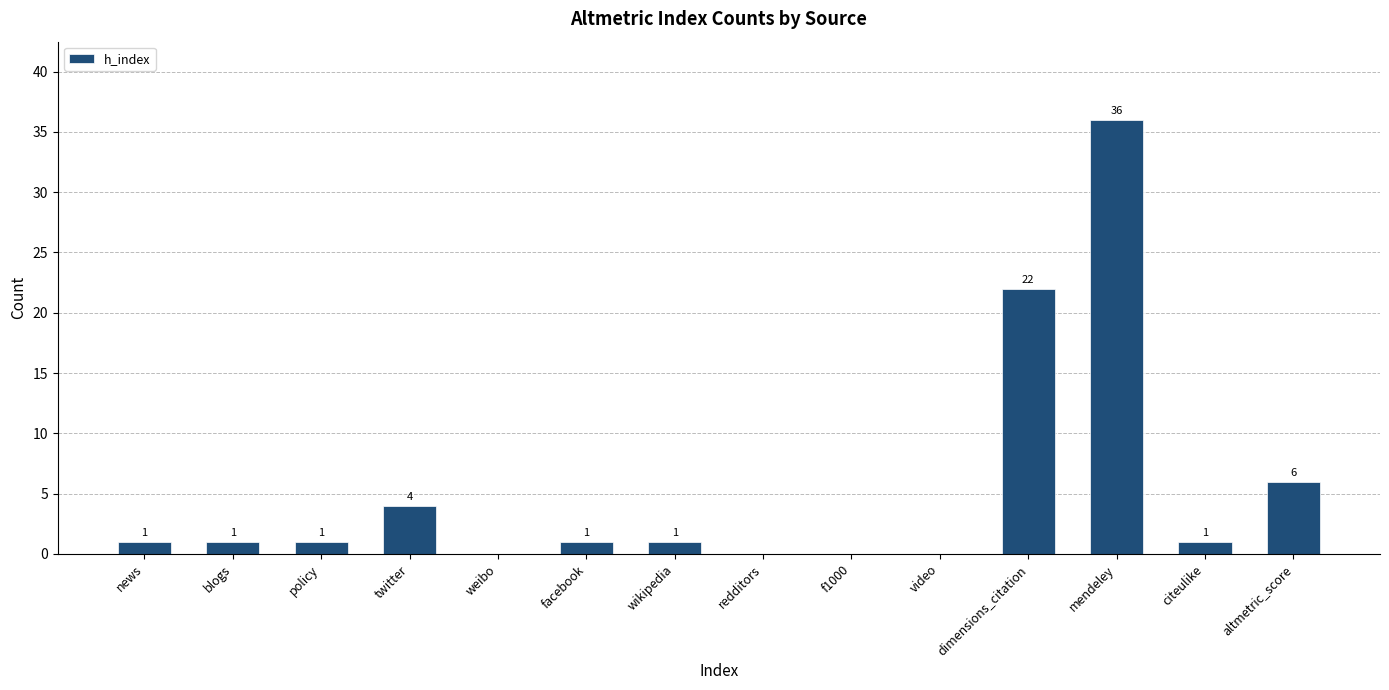

Is it true that the value at f1000 is -13?

False